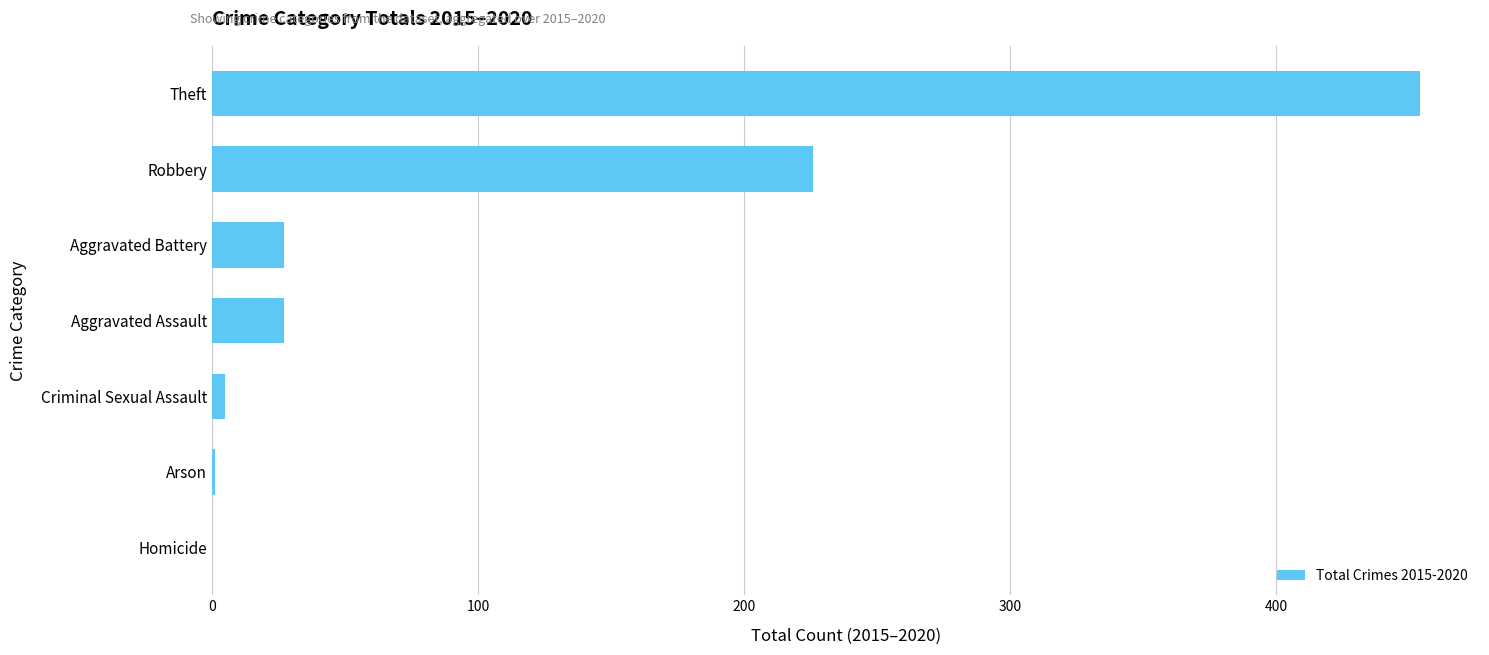

At which category does the chart reach its peak across all series?

Theft